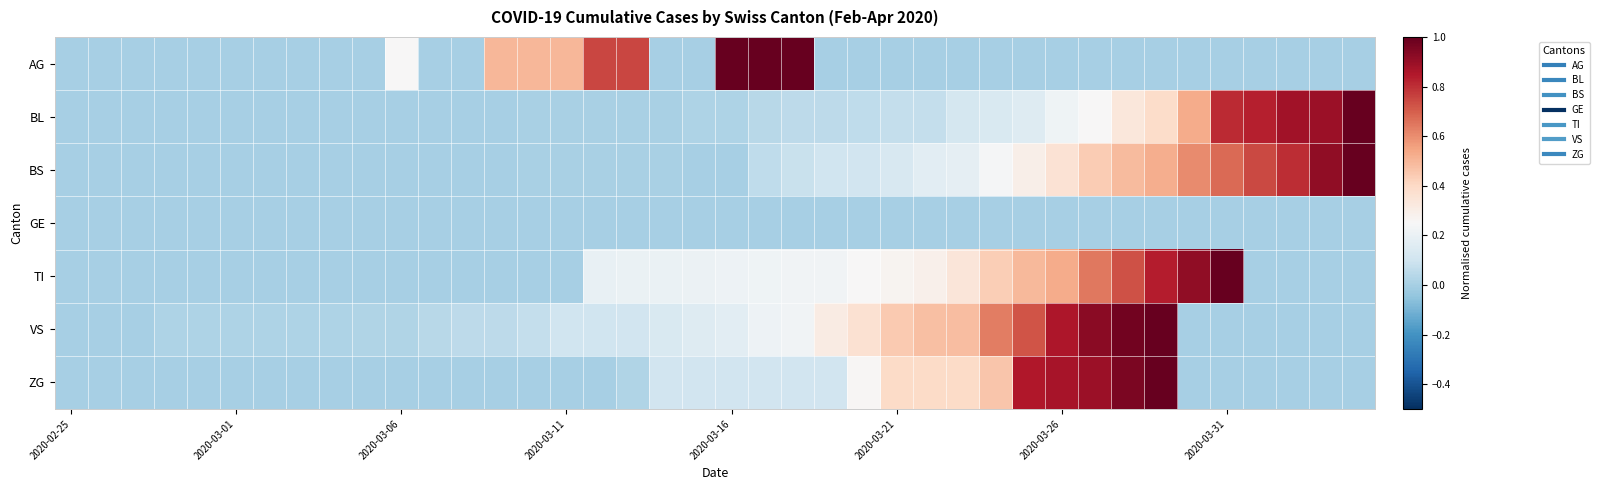

Rank the series by their maximum value, from lowest to highest.

GE, AG, BL, BS, TI, VS, ZG